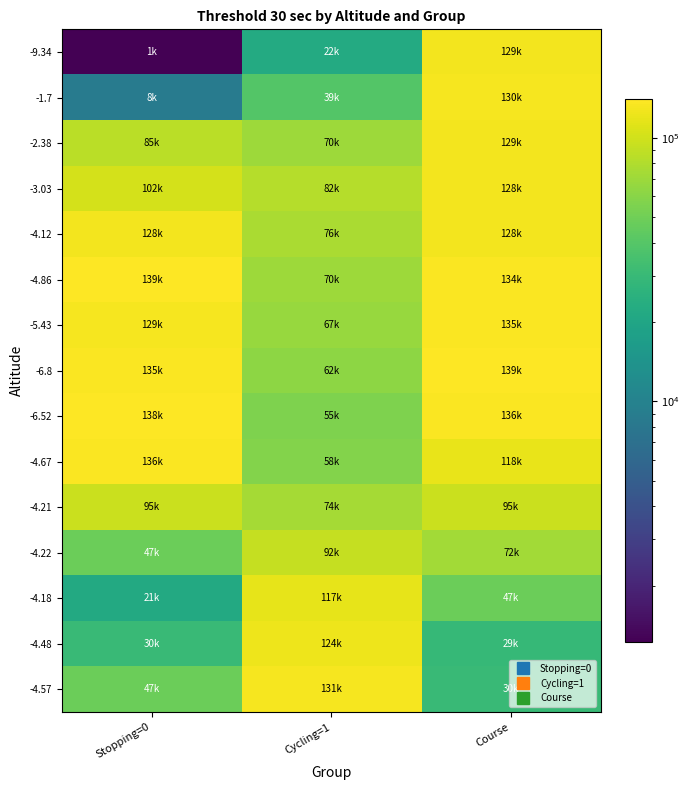

Between Cycling=1 and Course, which is larger?

Course